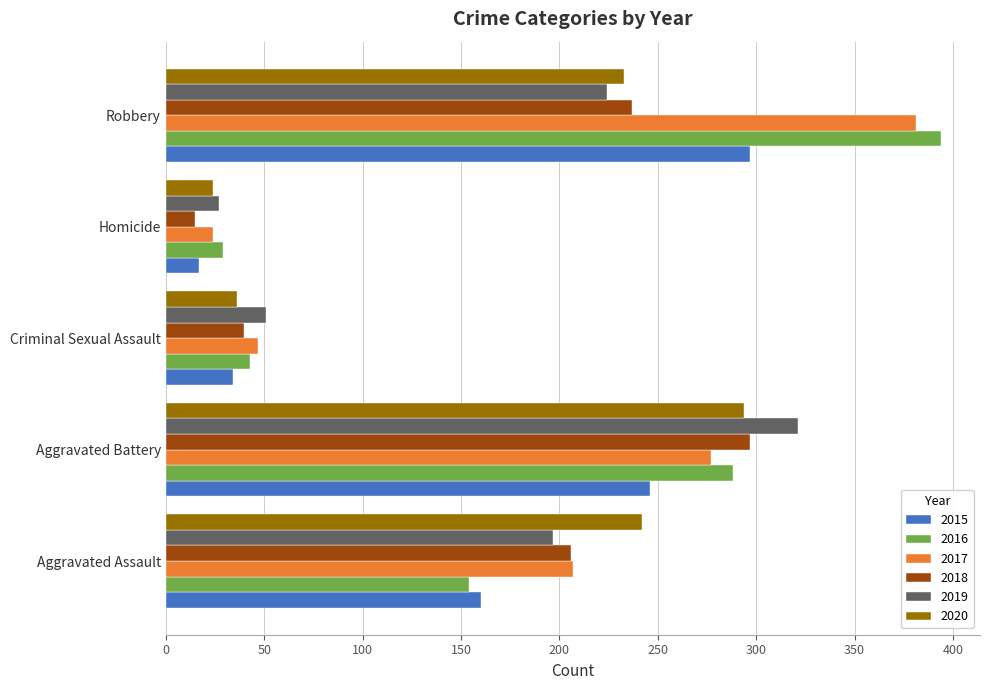

Where is 2020 nearest to the value 159?

Robbery